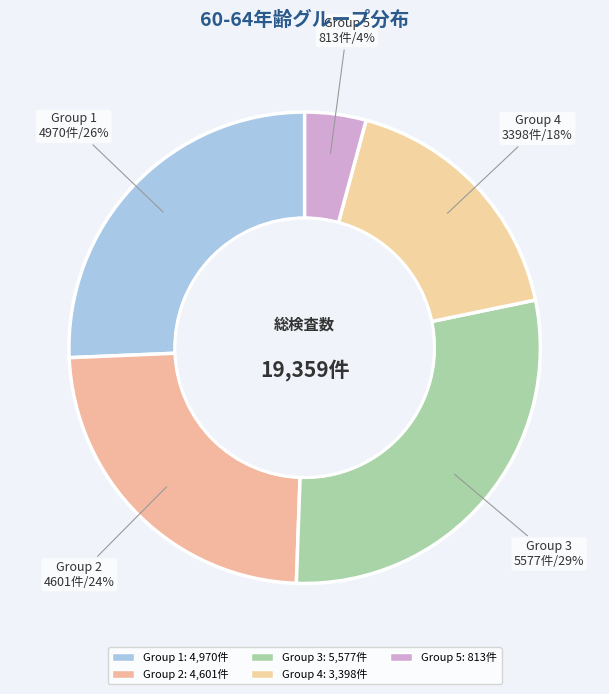

Count the number of slices in the pie.

5